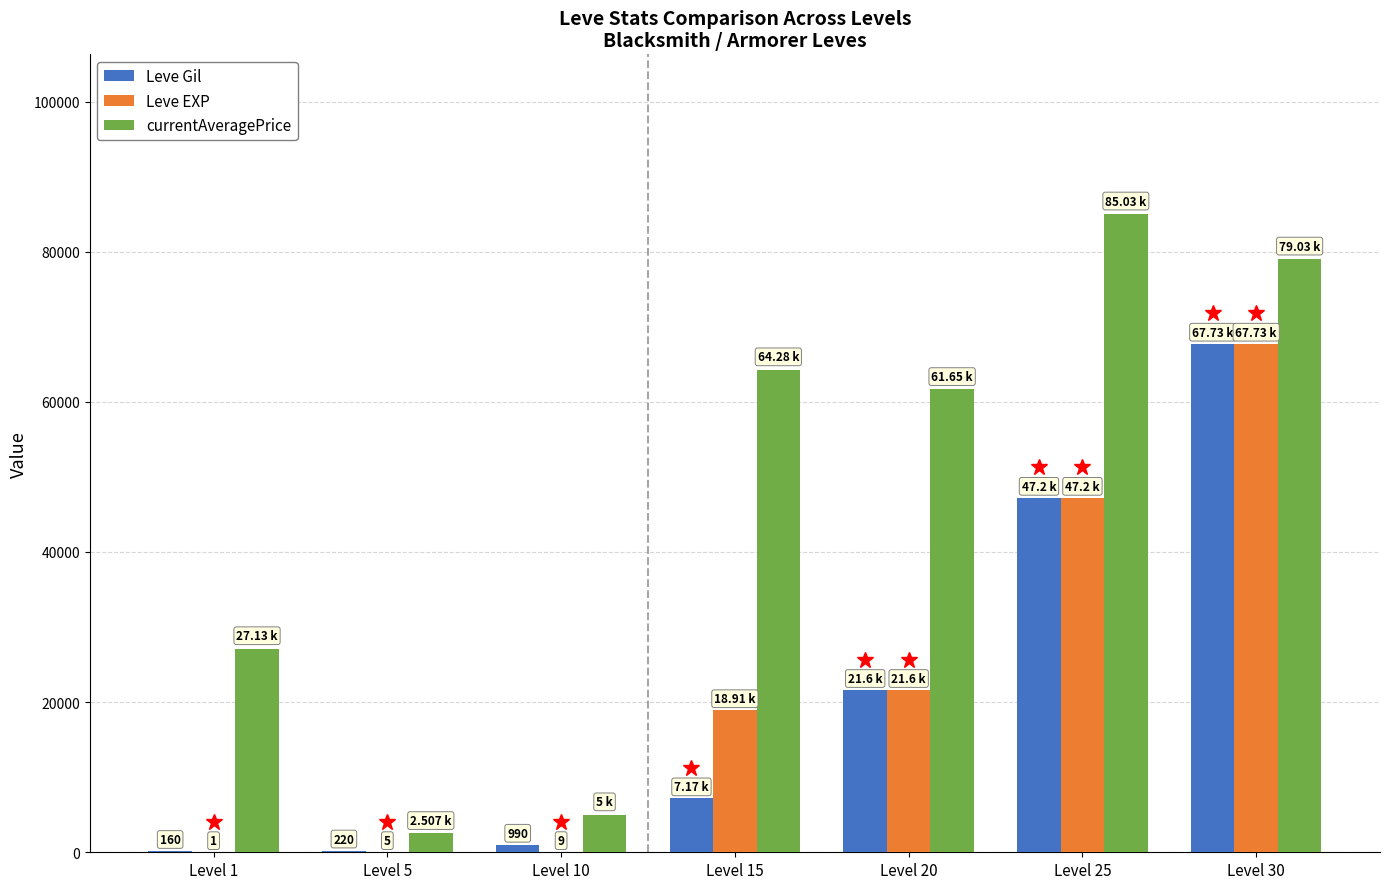

What are all the series names shown in the legend?

Leve Gil, Leve EXP, currentAveragePrice